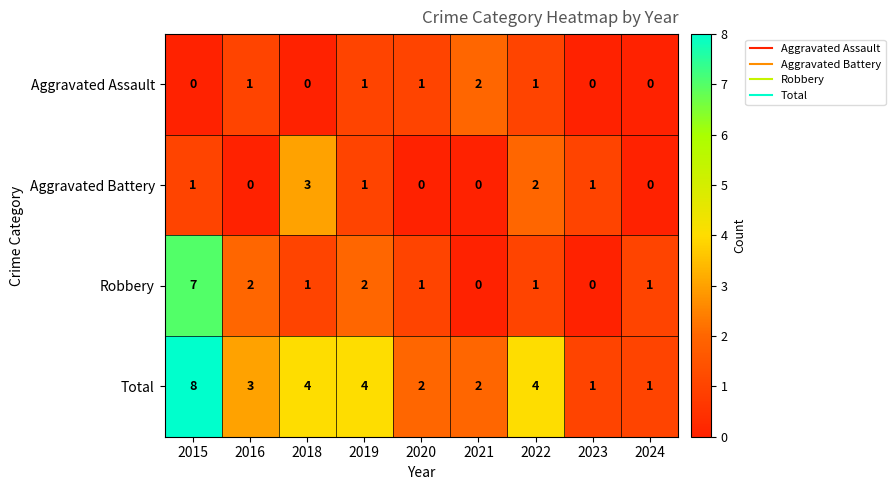

Which category has the highest value across all series?

2015